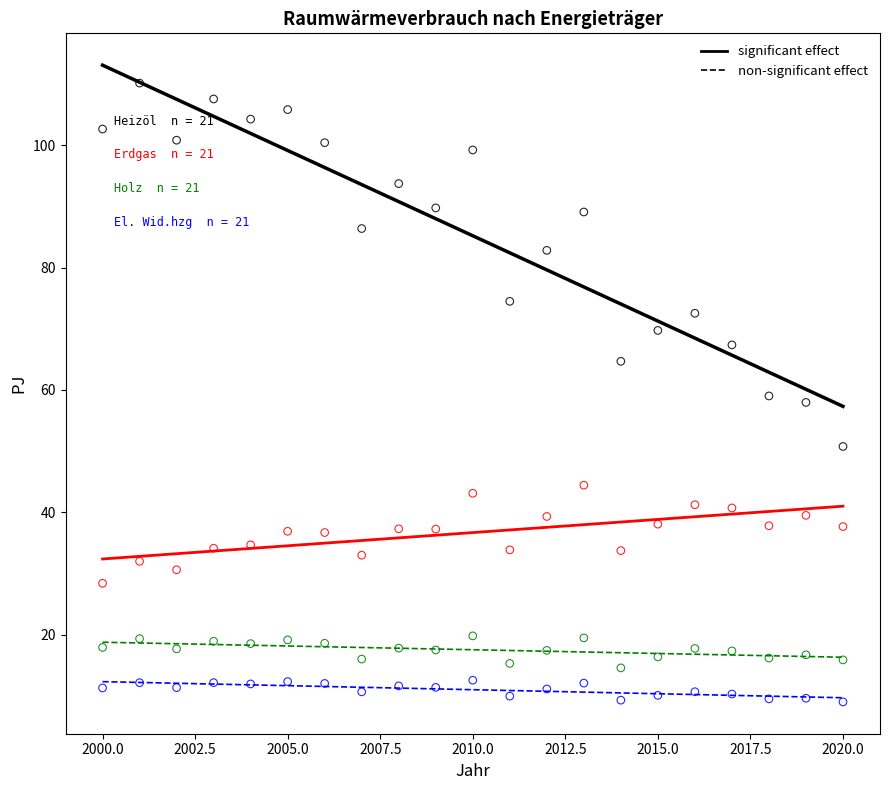

Across all data points, what is the range of Y values (max minus min)?

101.1